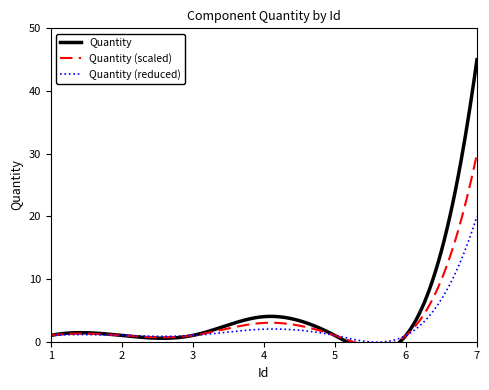

What is the highest value of the Quantity (reduced) series?

20.0